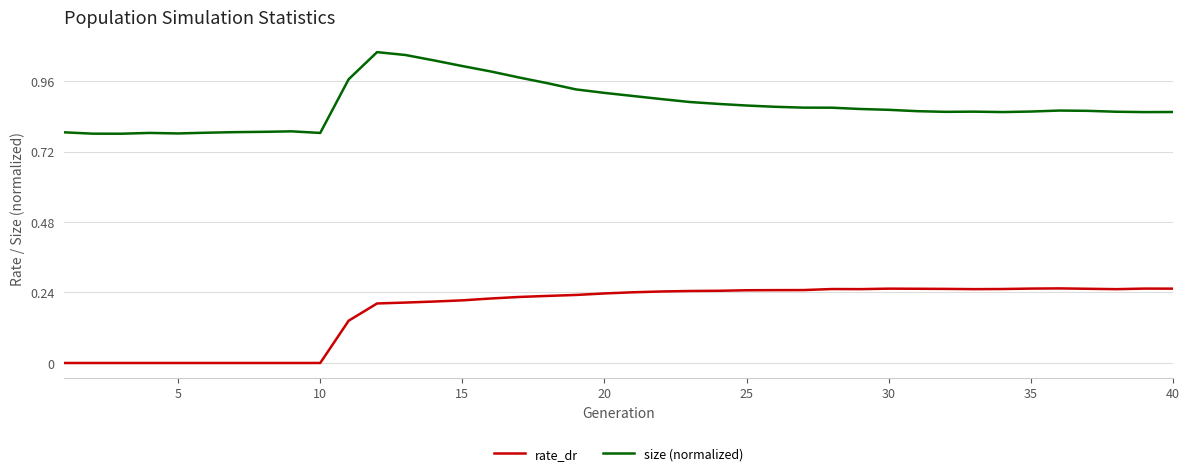

True or false: size (normalized) and rate_dr intersect in this chart.

False